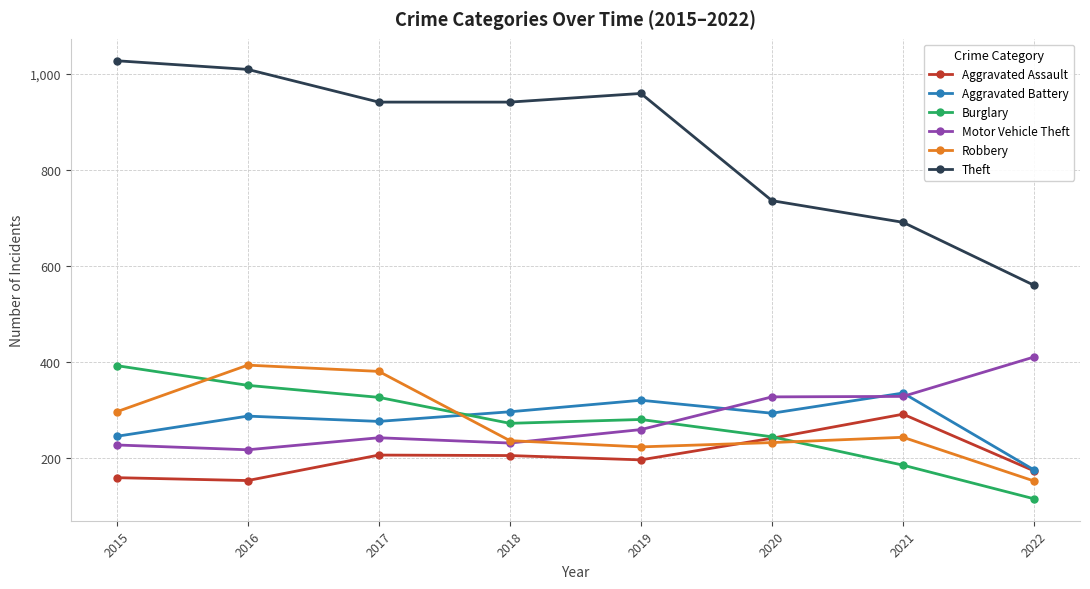

Which label corresponds to the smallest value in the chart?

2022